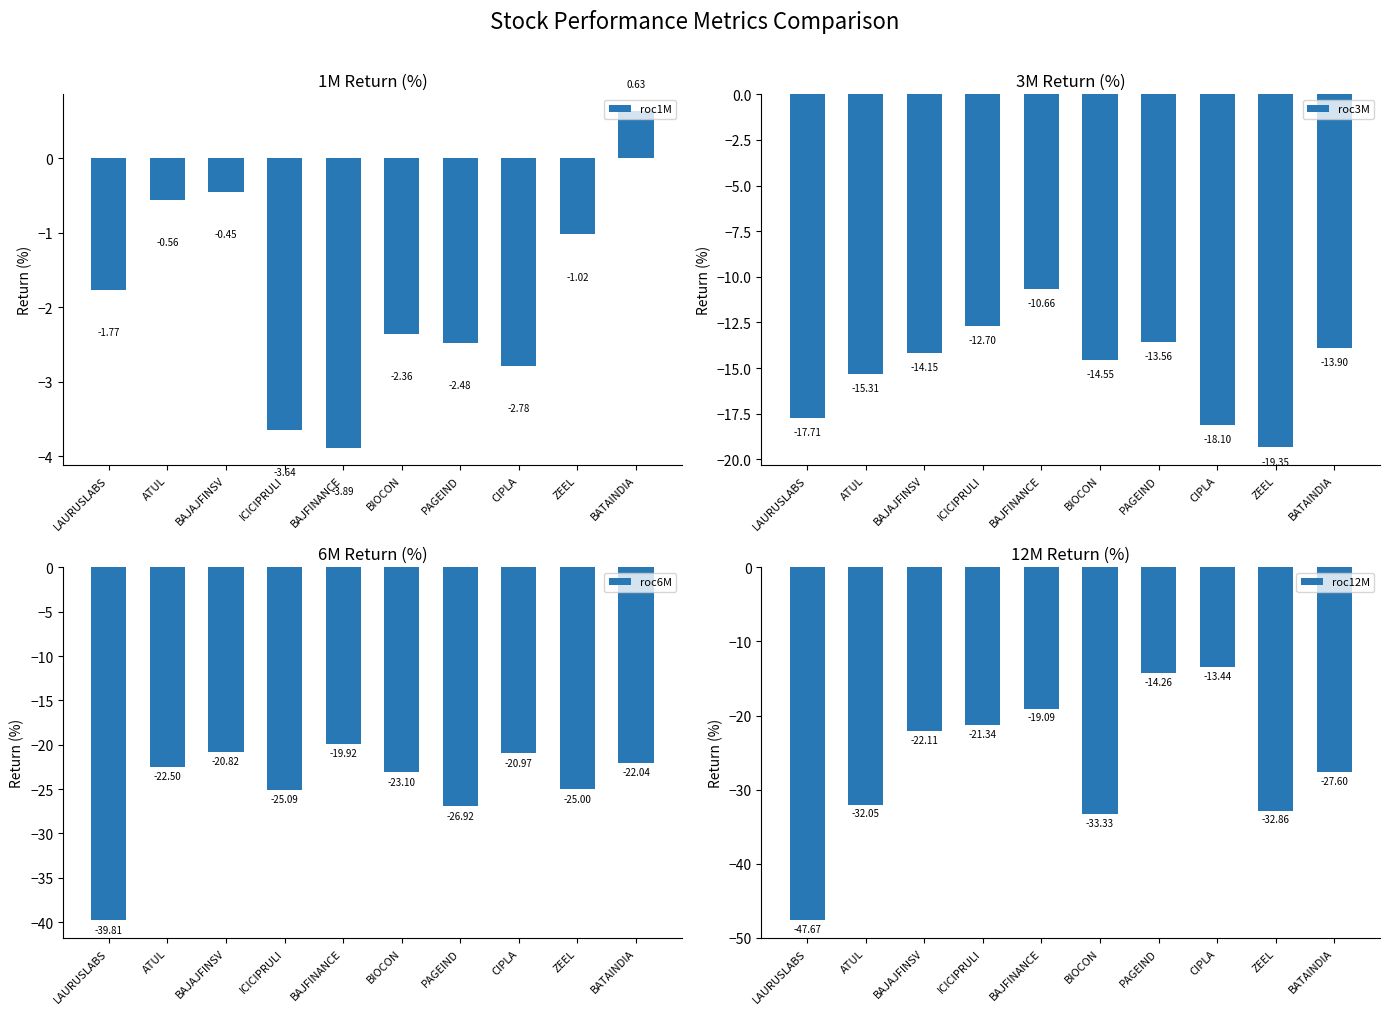

Does the chart contain any negative values?

Yes